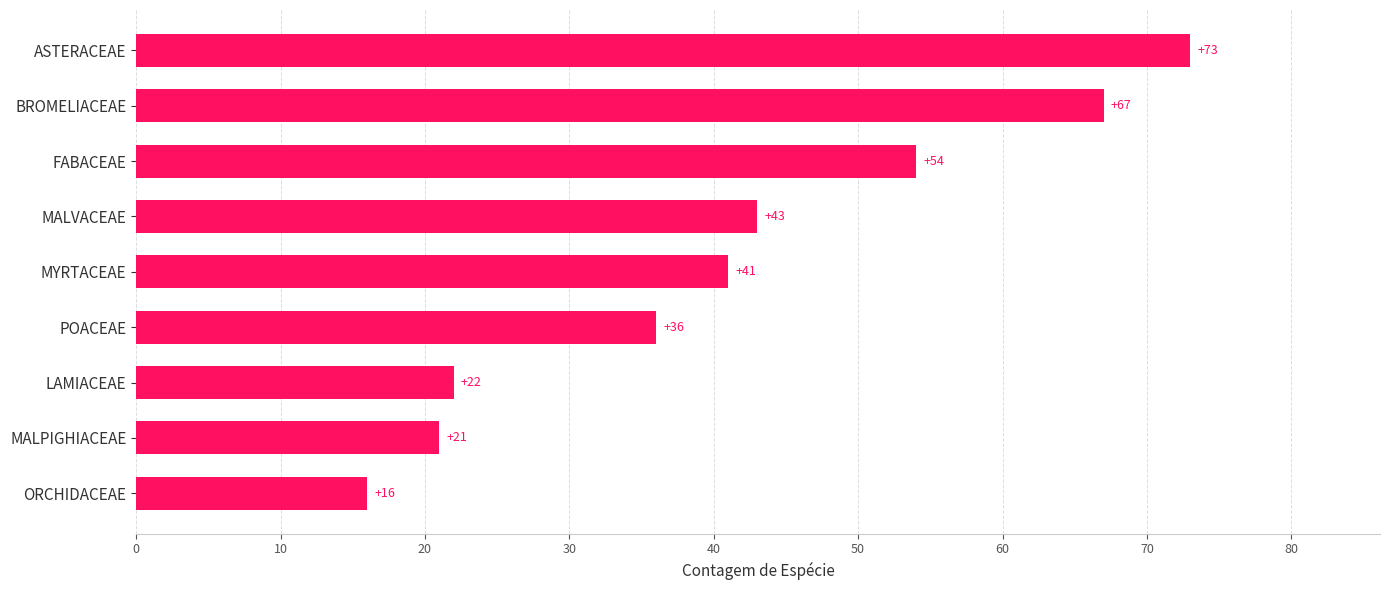

Are the bars grouped side by side (vs. stacked)?

No